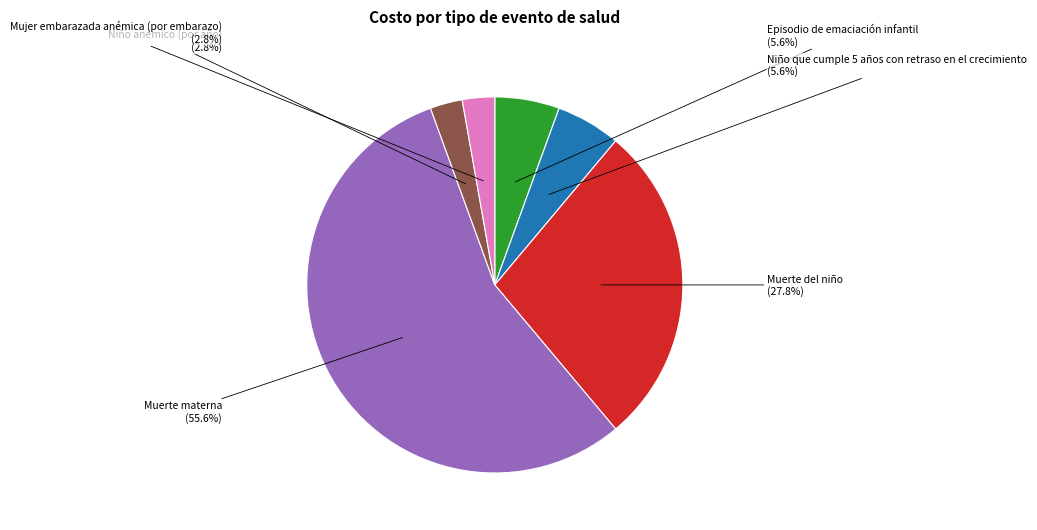

What percentage is NOT represented by Mujer embarazada anémica (por embarazo)?

97.2%